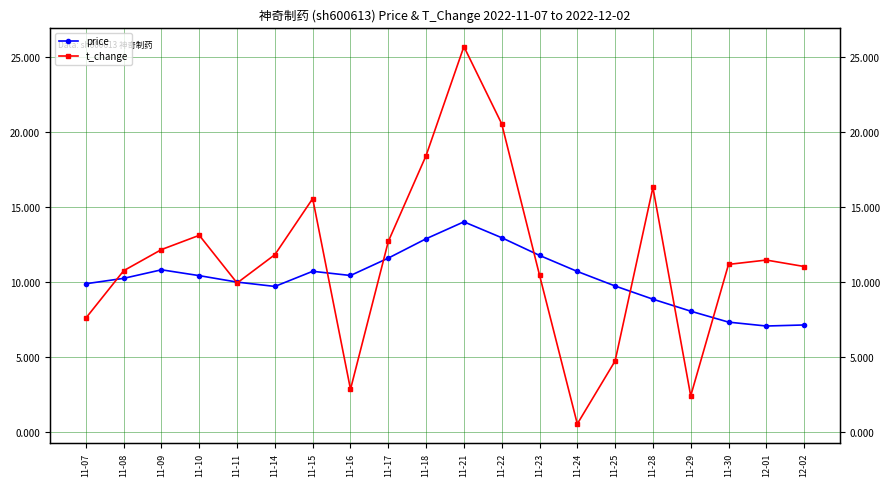

What are all the series names shown in the legend?

price, t_change